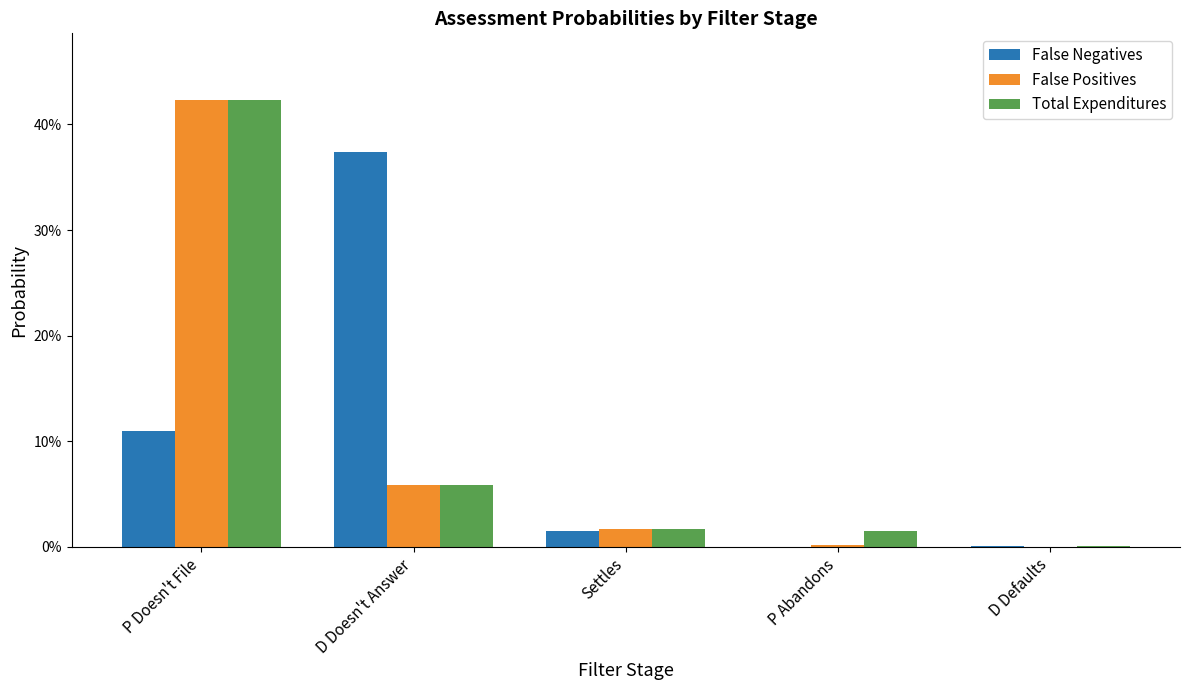

Between D Defaults and D Doesn't Answer, which is larger?

D Doesn't Answer